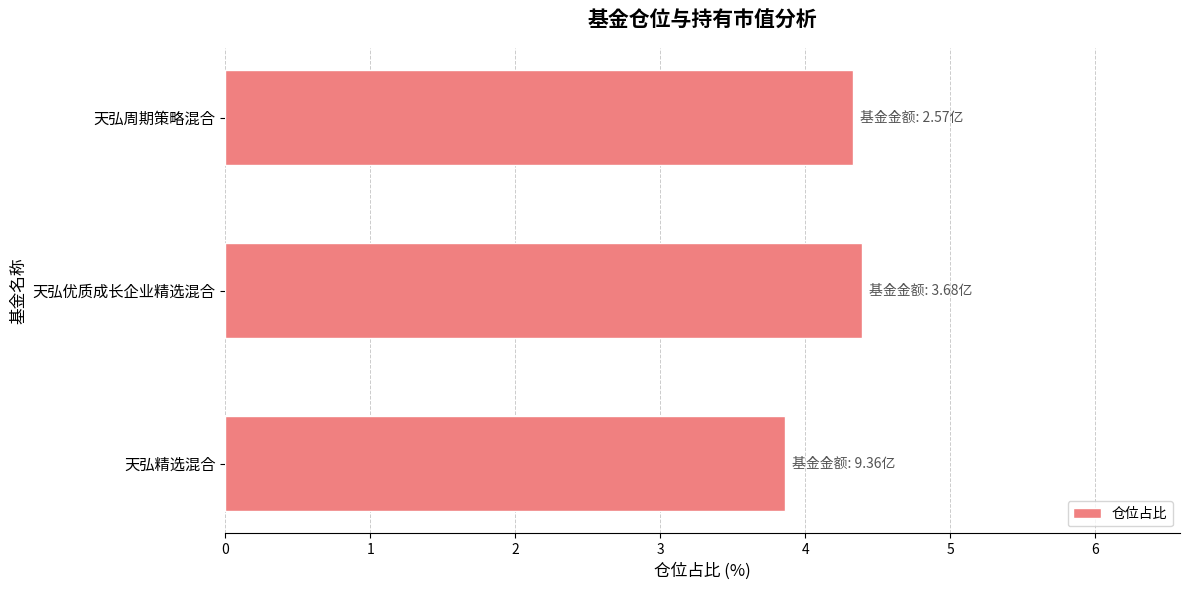

Where is the data nearest to the value 4?

天弘精选混合